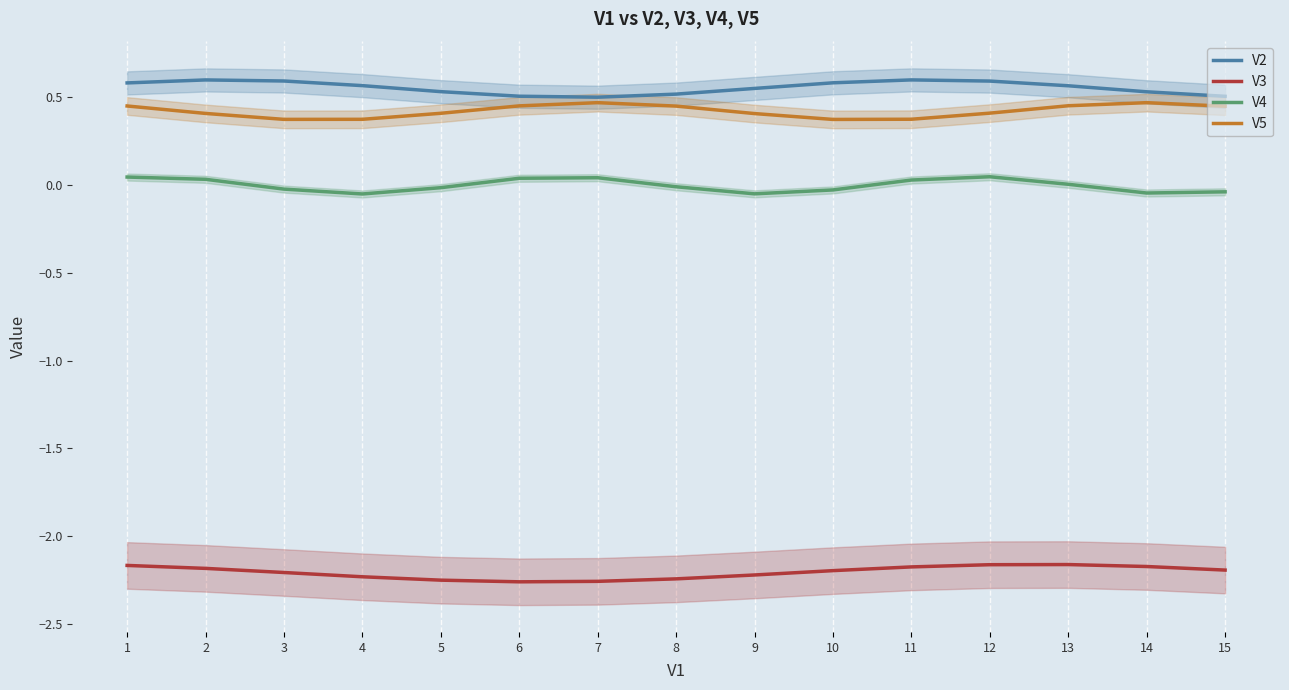

True or false: V5 and V3 cross at least once.

False